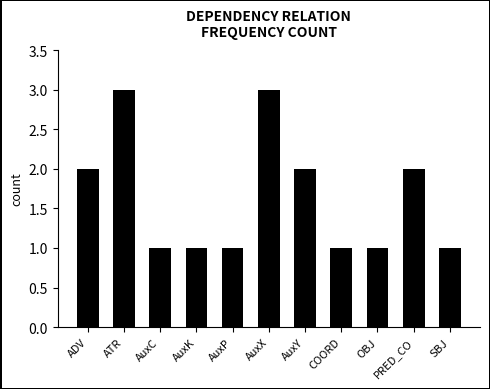

Reading left to right, list all the values displayed in this chart.

ADV=2	ATR=3	AuxC=1	AuxK=1	AuxP=1	AuxX=3	AuxY=2	COORD=1	OBJ=1	PRED_CO=2	SBJ=1